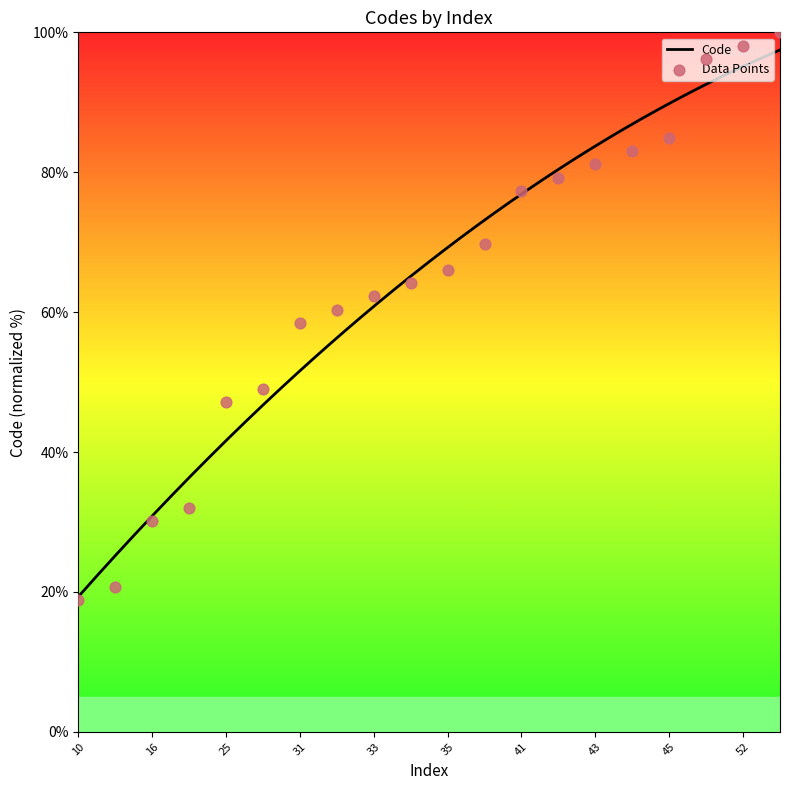

What is the ratio of the value at 53 to the value at 43?

1.2